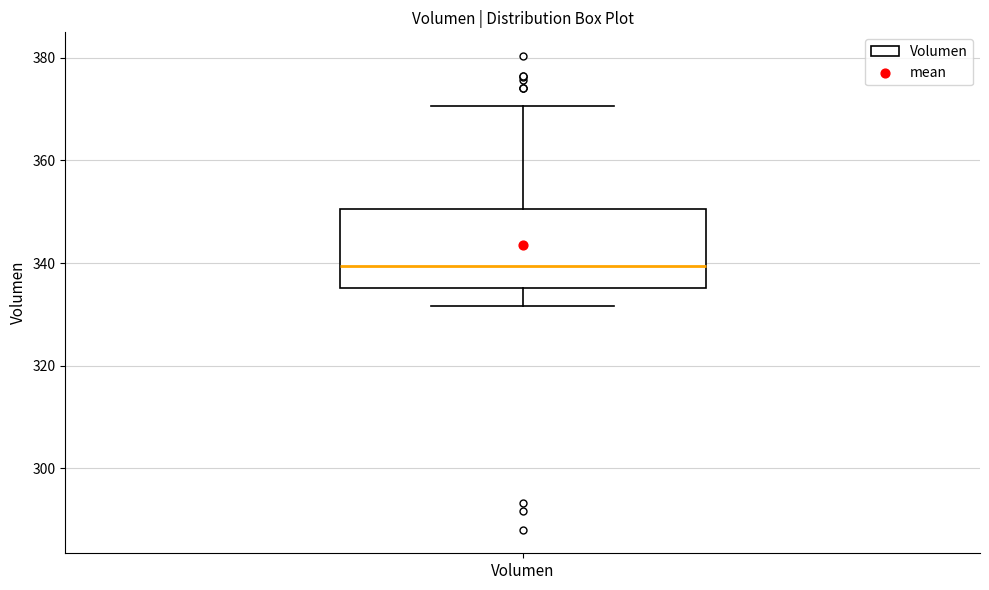

Read this box plot against the y-axis: the position of the median line, the range covered by the box, and the ends of both whiskers. The values are not printed on the chart, so give them approximately, as read against the axis.

median 340, box 336 to 350, whiskers 332 to 370